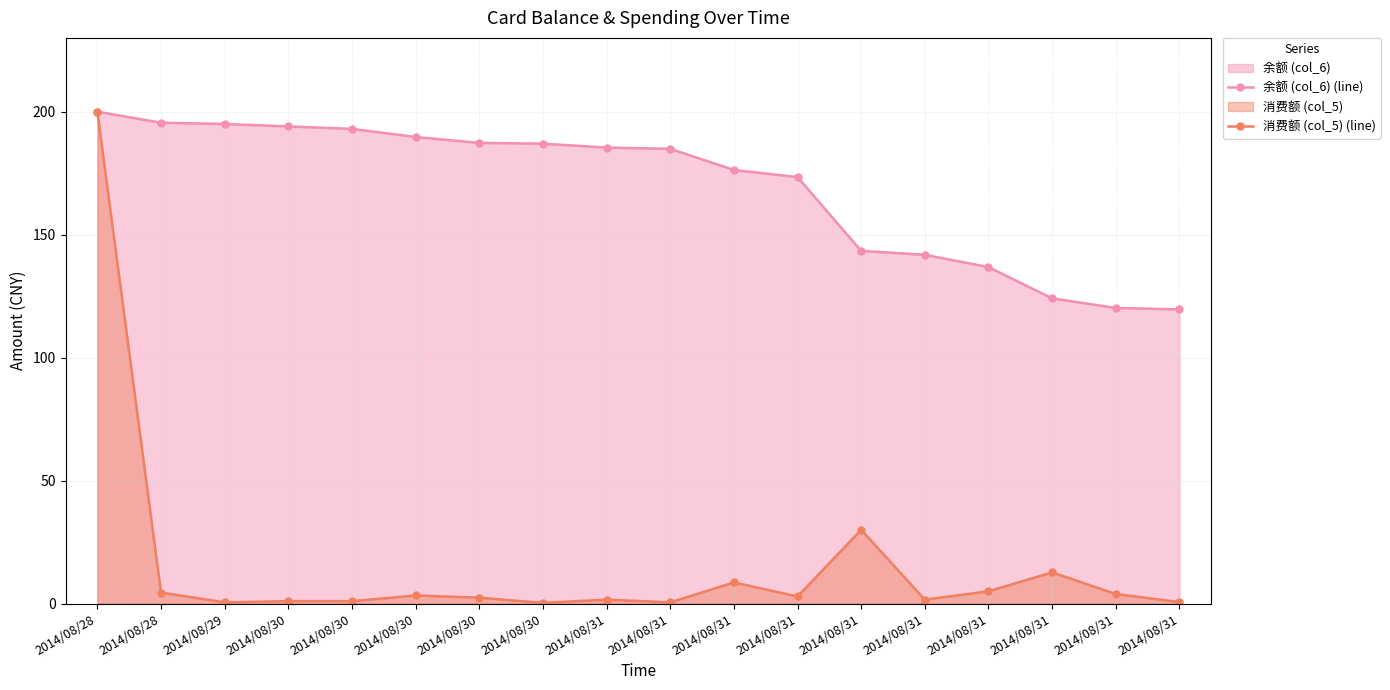

What is the value of the 余额 (col_6) (line) point at the 13th from the left?

185.4